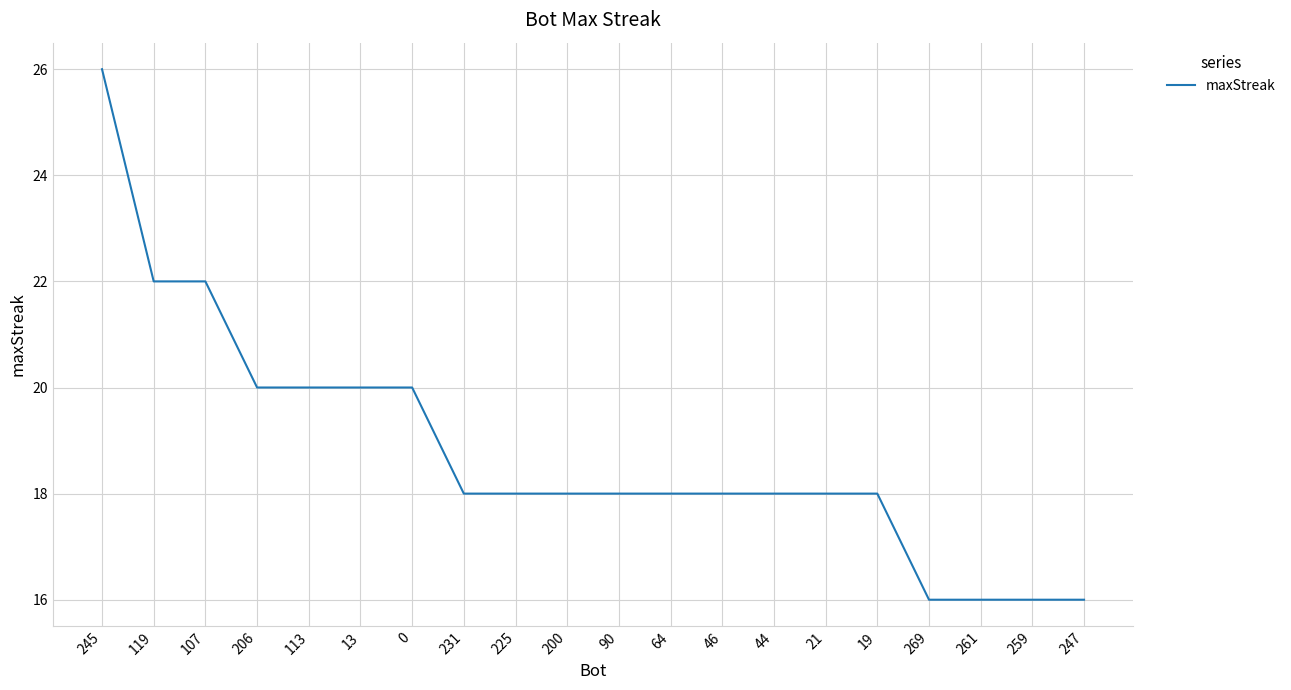

What position from the right is 64?

9